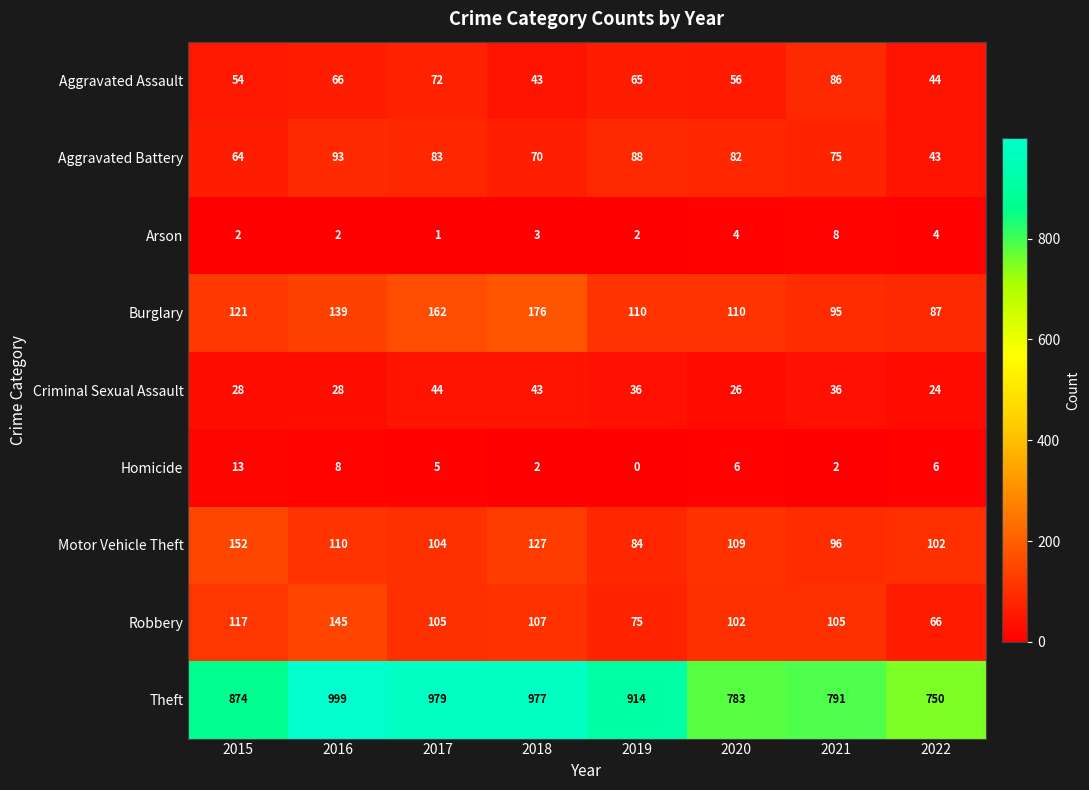

What is the total value across all series at 2019?

1374